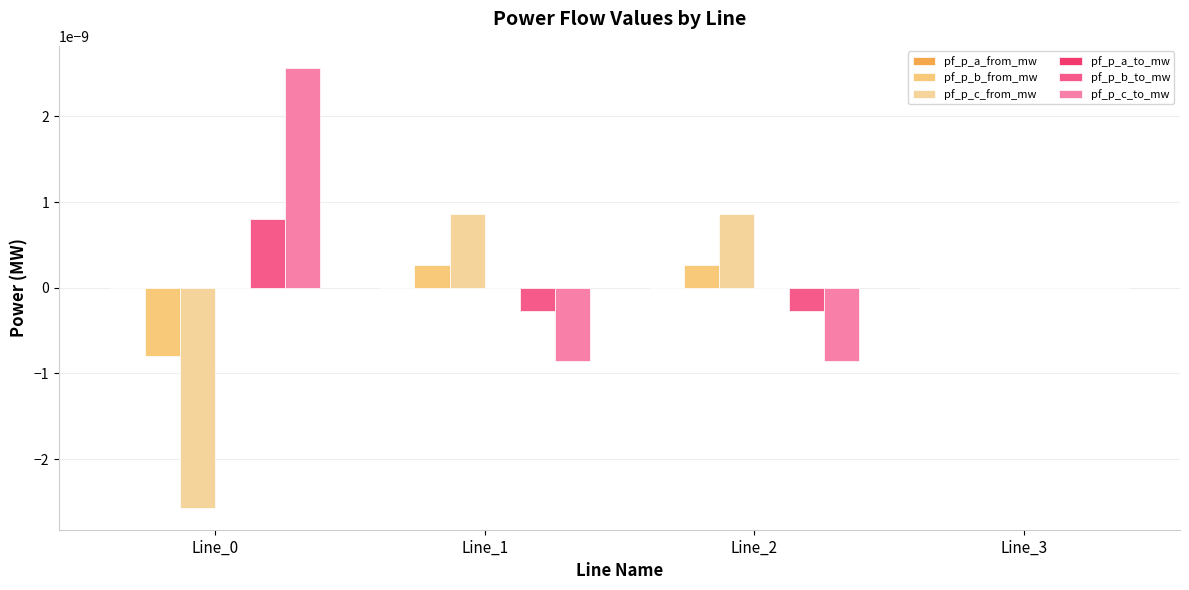

At which category is the sum across all series the highest?

Line_0